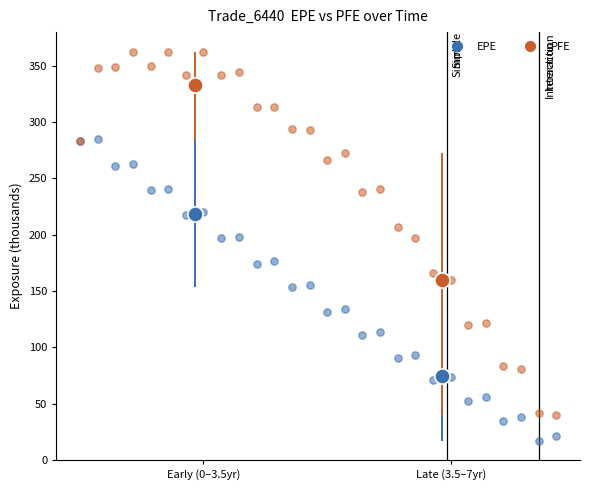

Which series reaches the maximum Y coordinate?

PFE